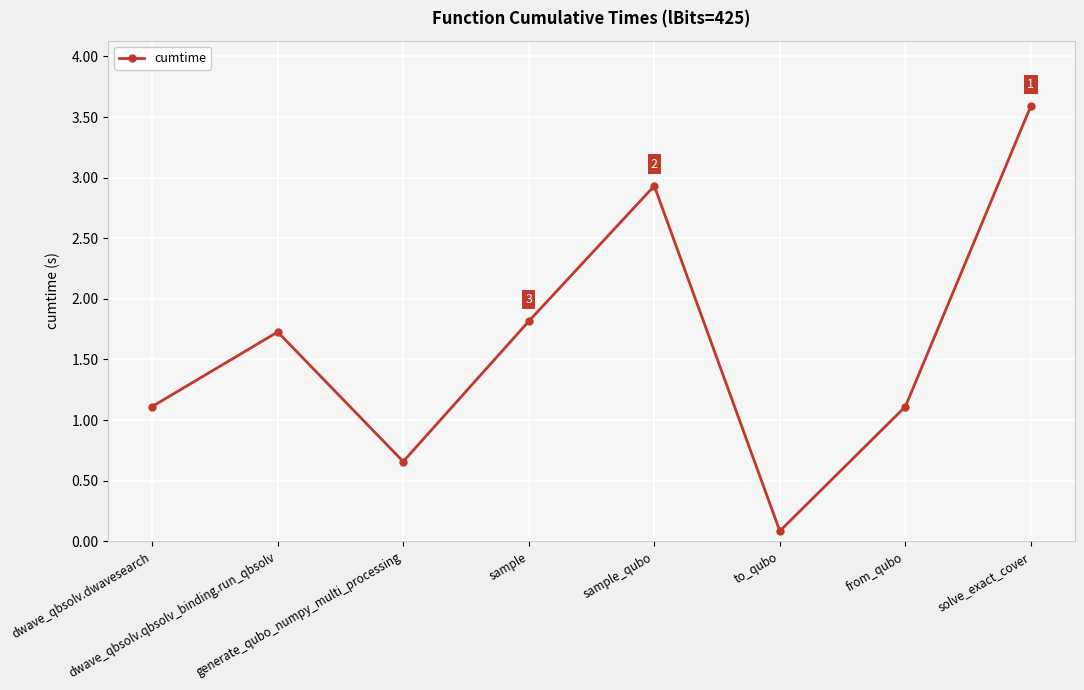

True or false: the data has more than 1 interior local peaks.

True